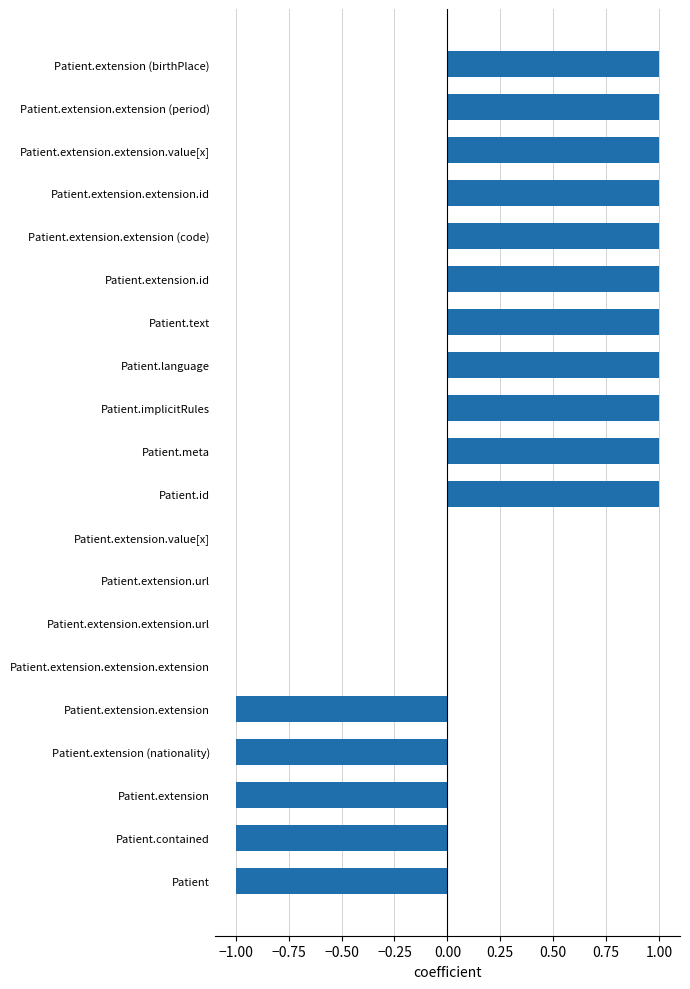

What is the sum of all values?

6